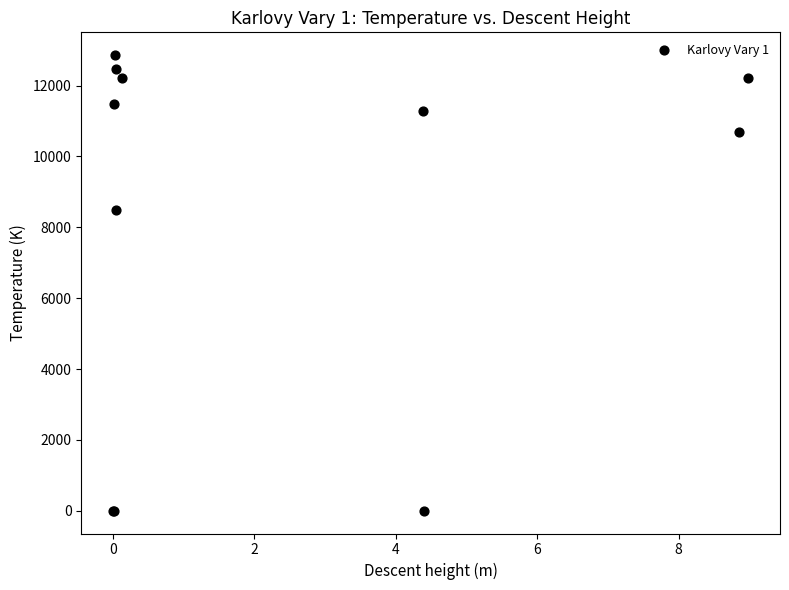

What Y value in the scatter plot is closest to 6430?

8480.2